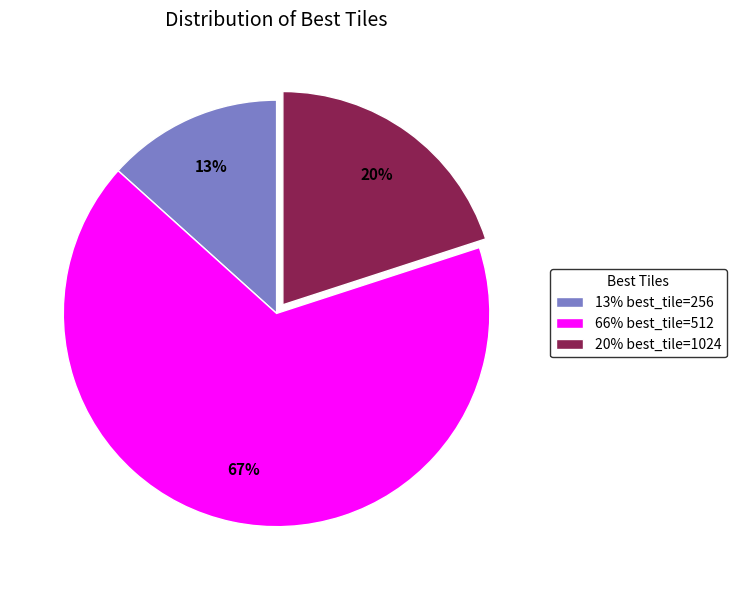

Do 20% best_tile=1024 and 66% best_tile=512 together represent more than half of the pie?

Yes